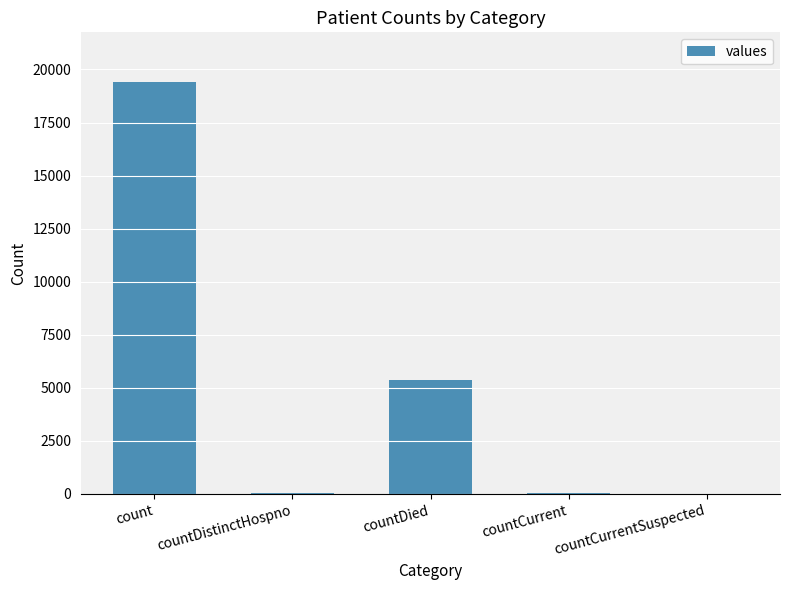

Between countDied and countDistinctHospno, which is larger?

countDied